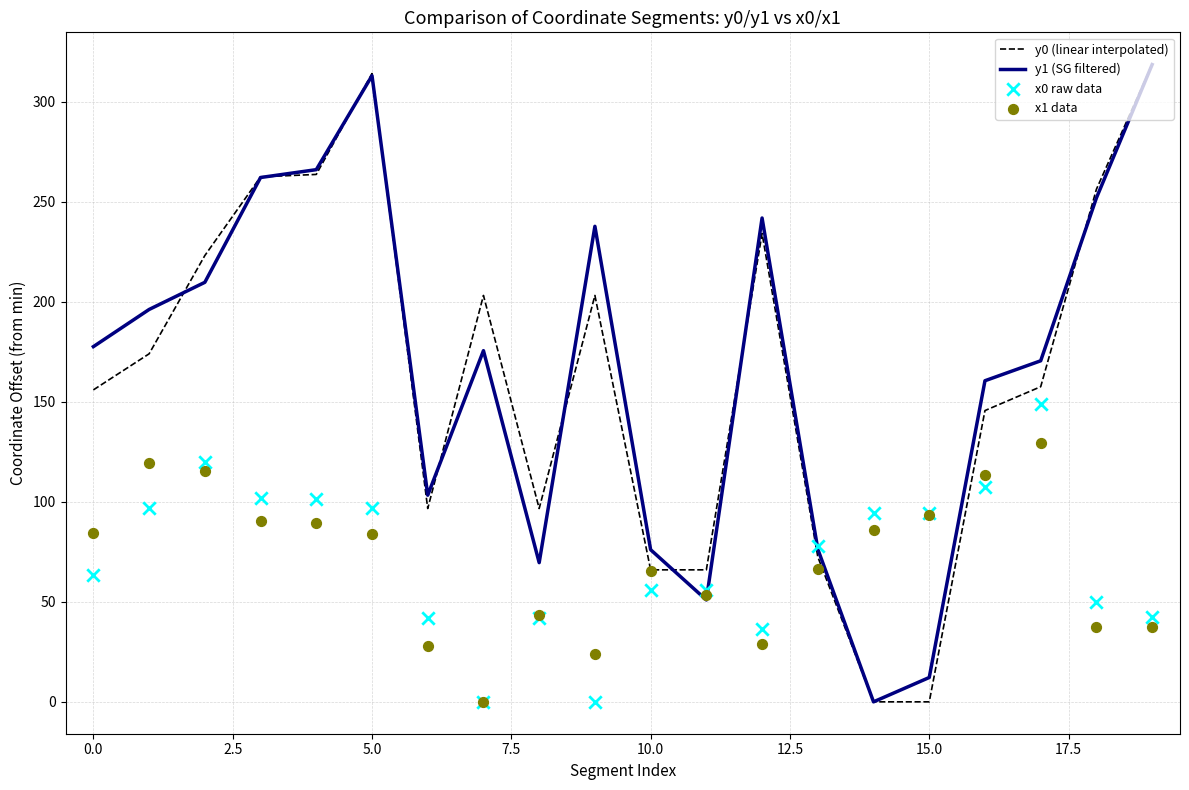

At how many categories does at least one series exceed 133?

13